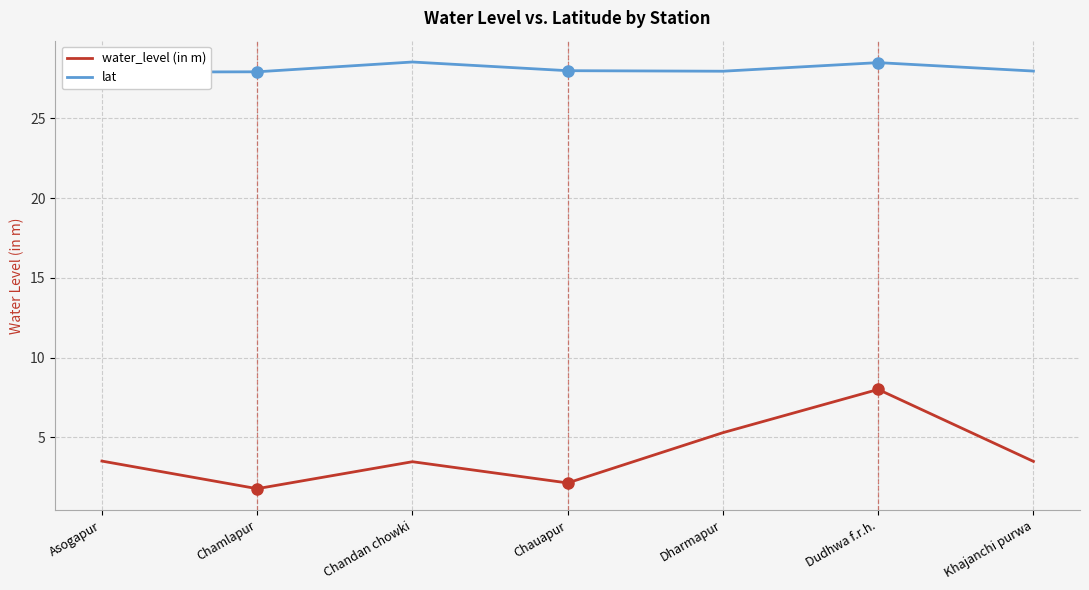

At which label does water_level (in m) first exceed 3?

Asogapur